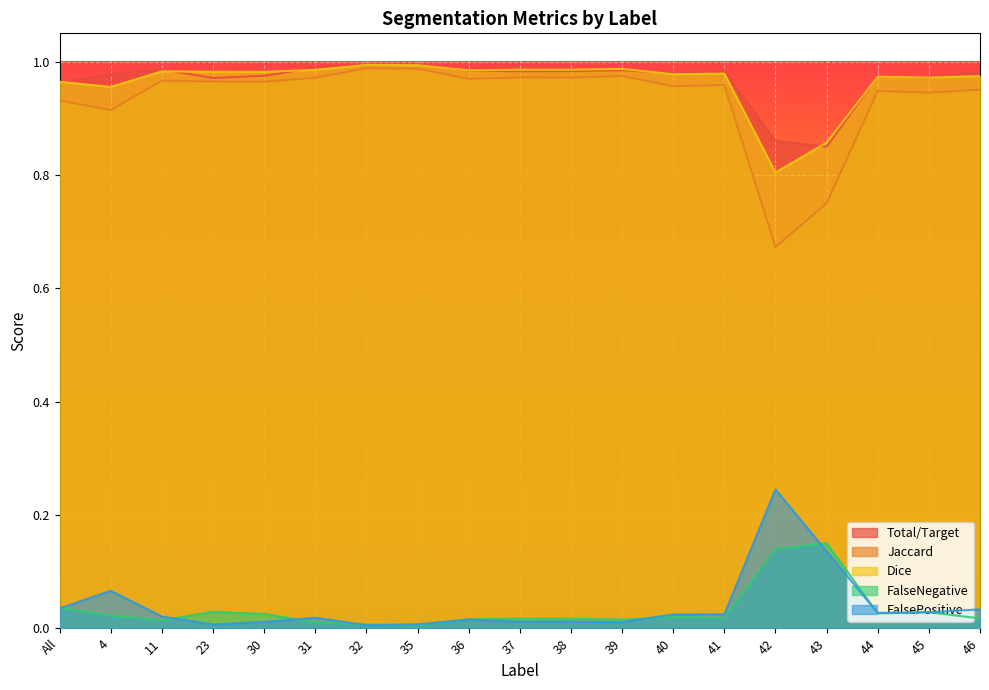

Which category has the highest value in the FalseNegative series?

43